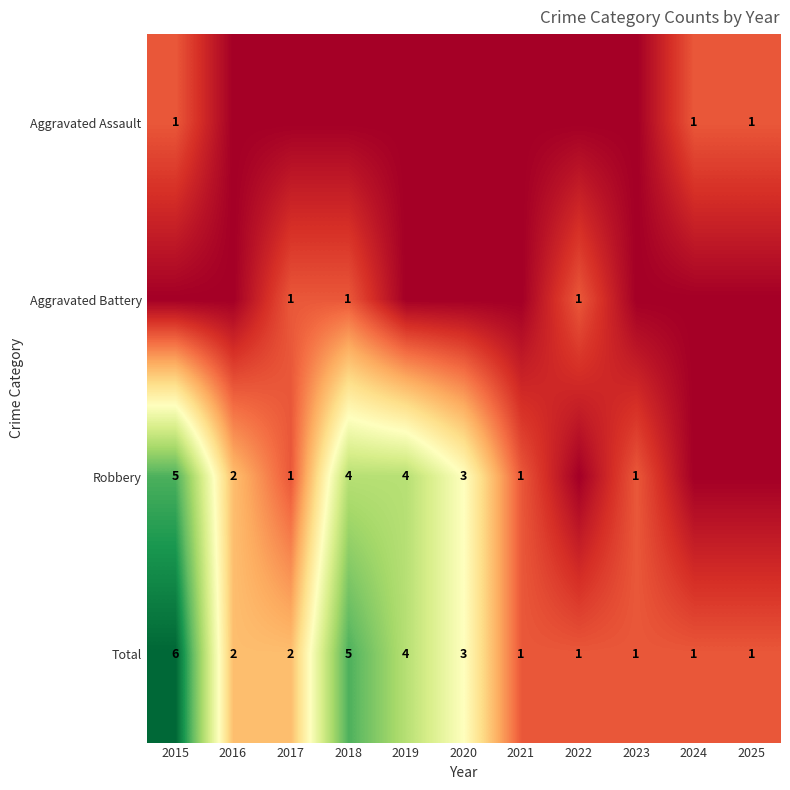

What is the difference between the second highest and minimum values in the Total series?

4